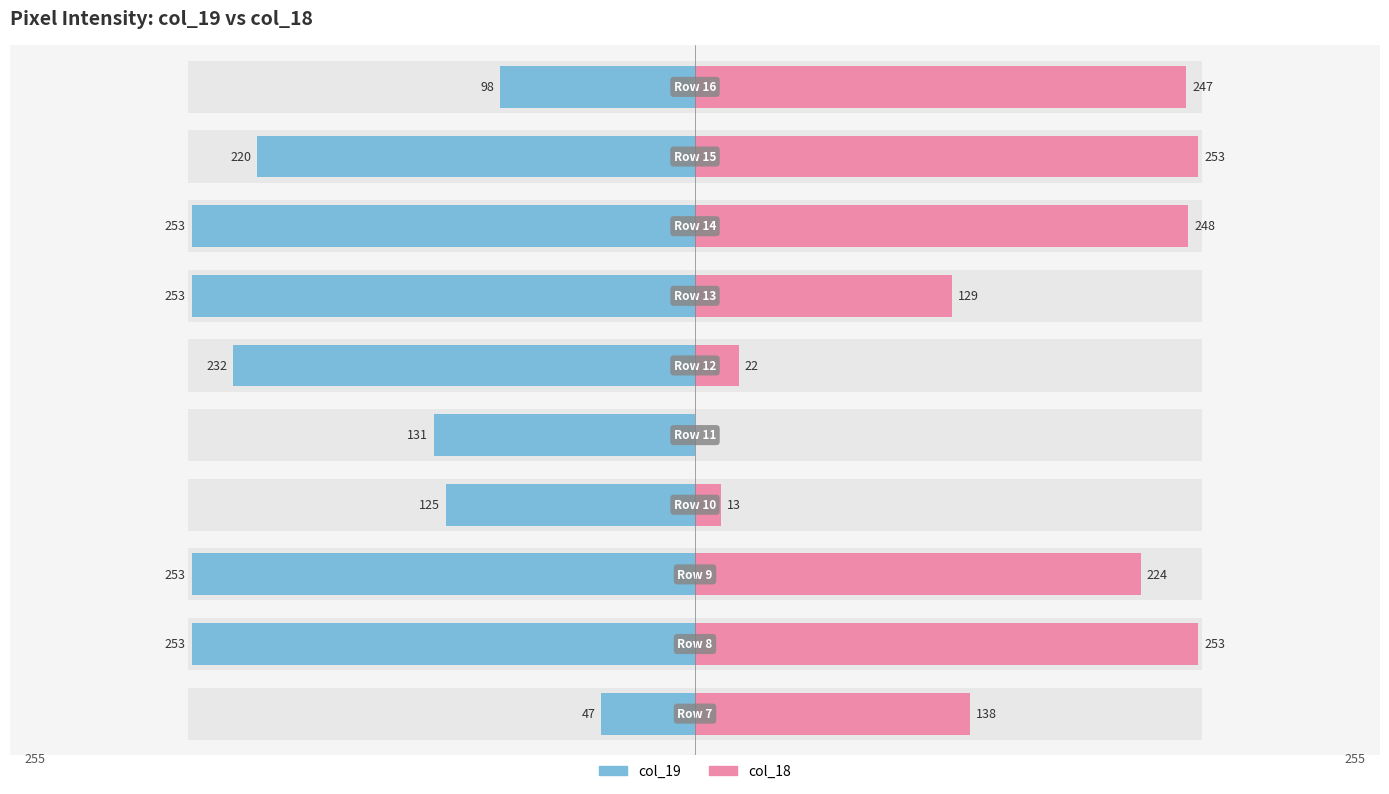

The col_19 series shows -178 at 0. True or false?

False